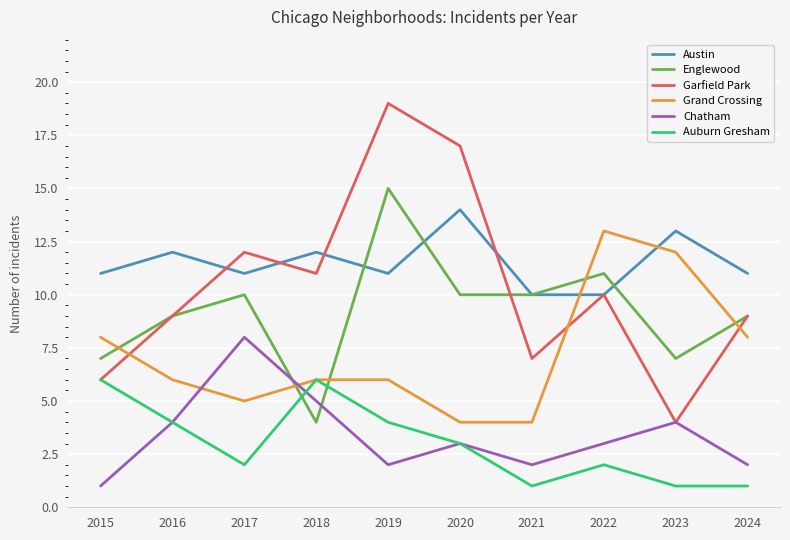

What is the total value across all series at 2016?

44